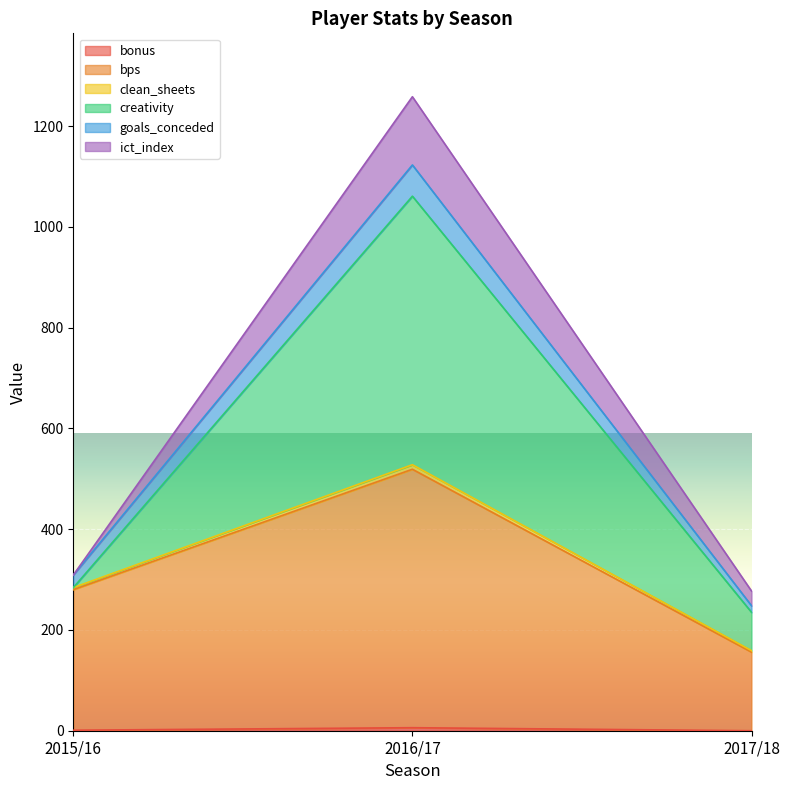

How many lines are shown in the chart?

6